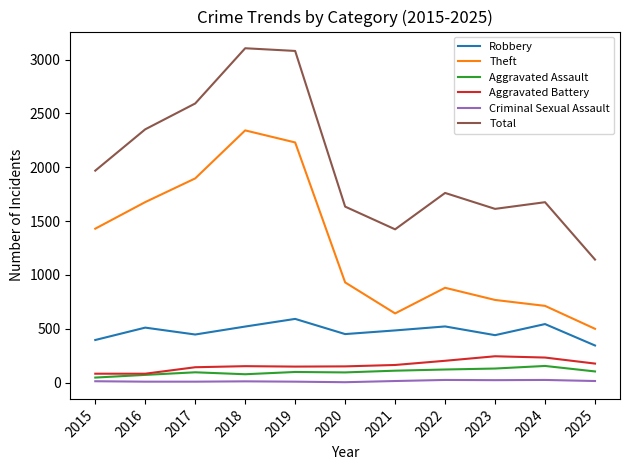

What is the highest value of the Aggravated Assault series?

154